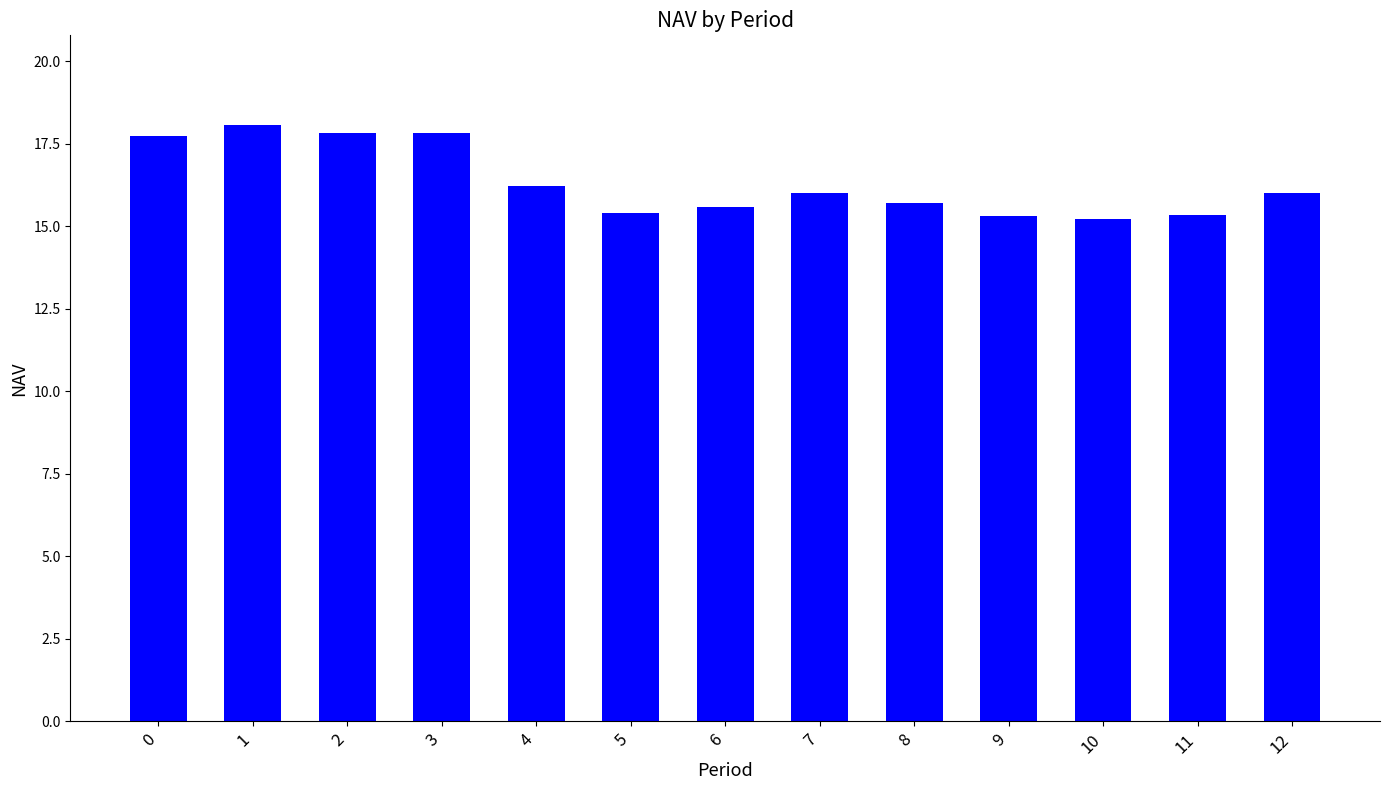

What is the greatest value displayed?

18.1